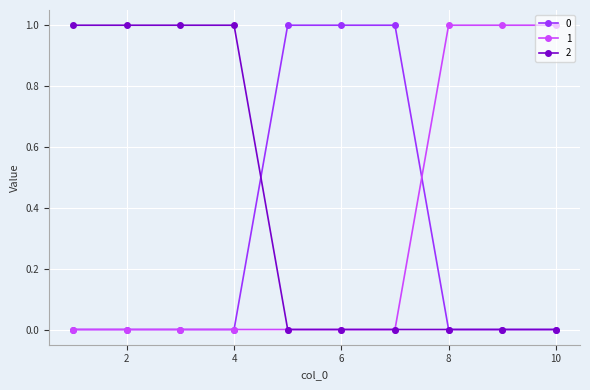

How many categories are shown in the chart?

10